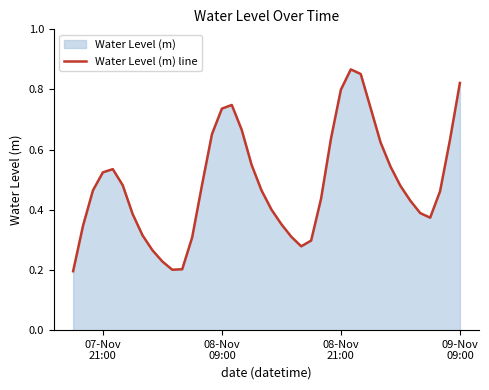

How many interior local peaks (higher than both neighbors) does the data have?

3